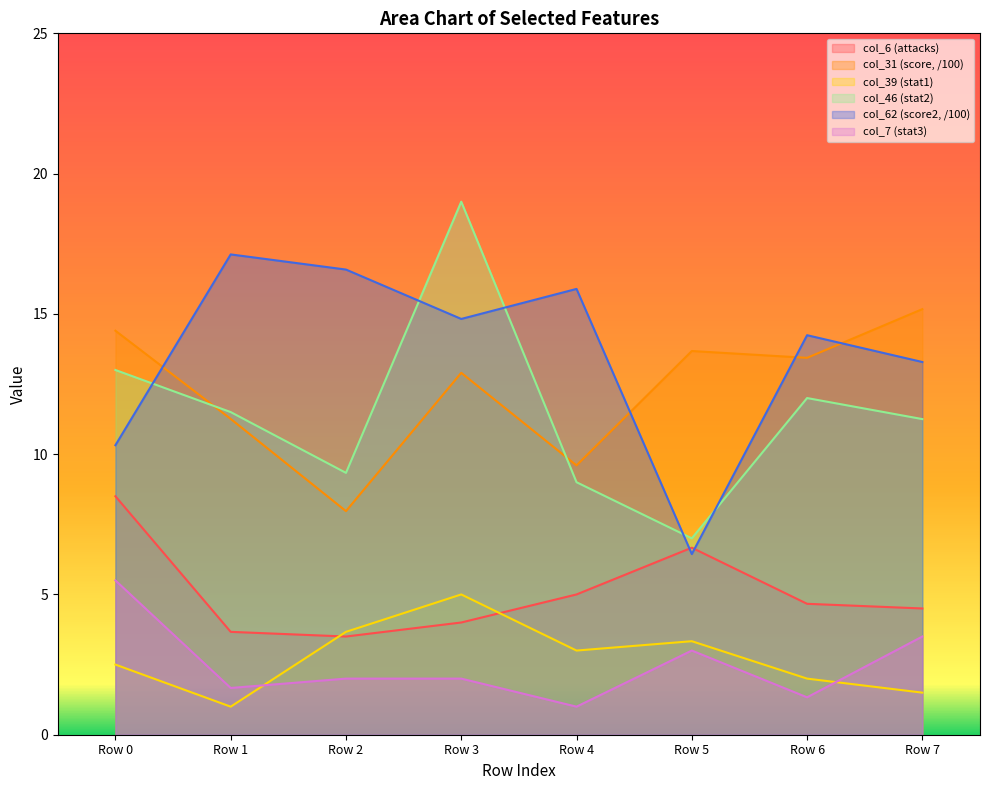

List the series in order of their peak value, highest first.

col_46 (stat2), col_62 (score2, /100), col_31 (score, /100), col_6 (attacks), col_7 (stat3), col_39 (stat1)